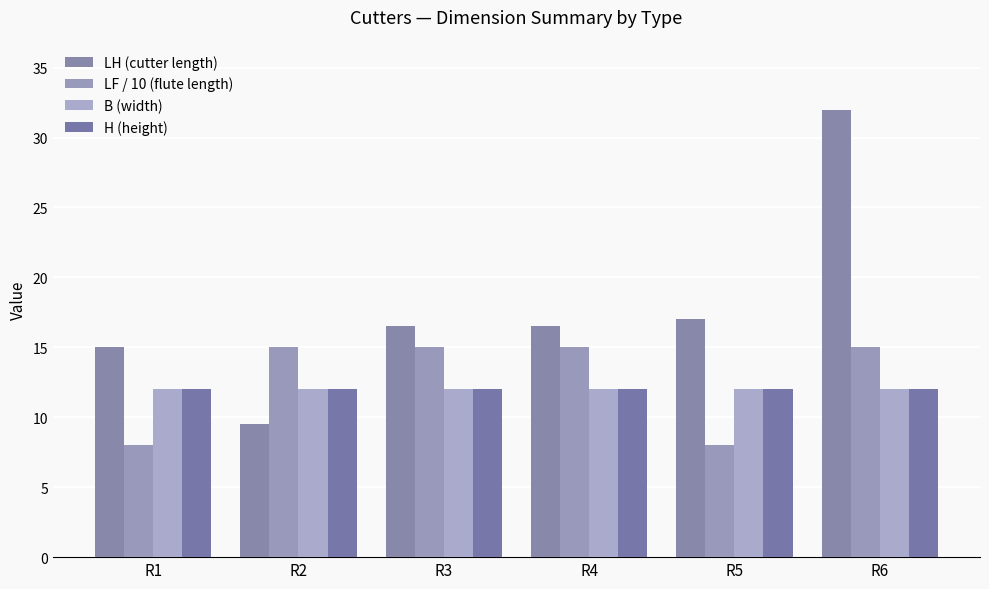

At which category is the sum across all series the highest?

R6